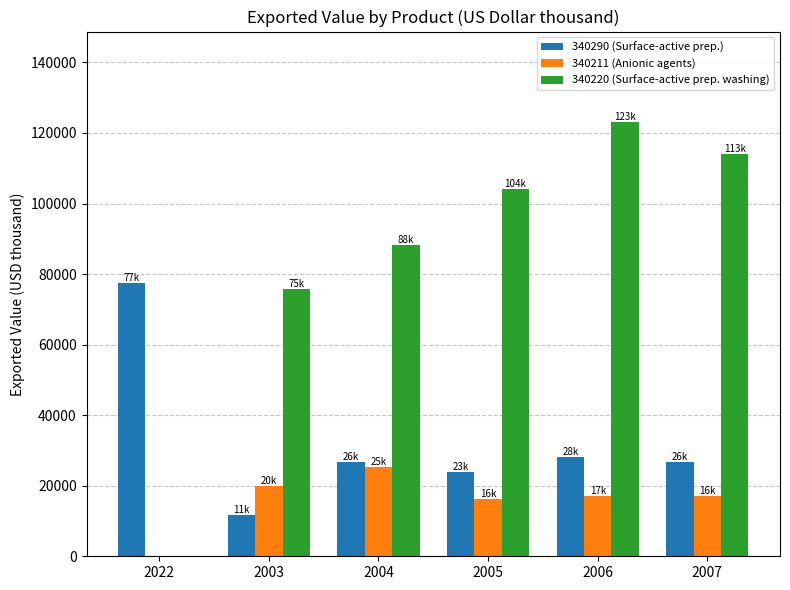

What is the maximum value shown in the chart?

123182